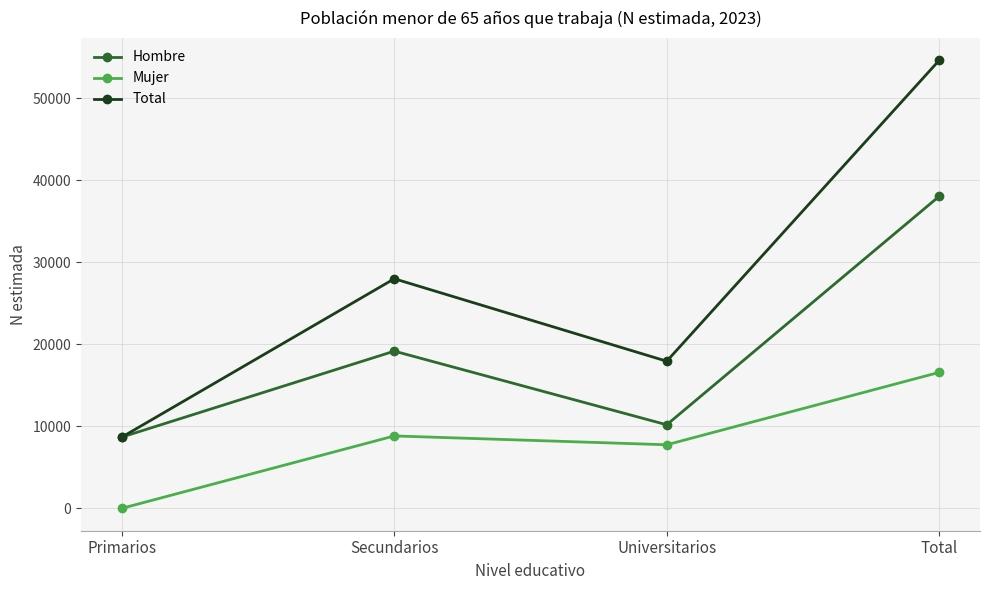

Reading left to right, transcribe all the data shown in this chart.

Hombre: 8683	19156	10183	38022
Mujer: 0	8823	7745	16568
Total: 8683	27978	17928	54590